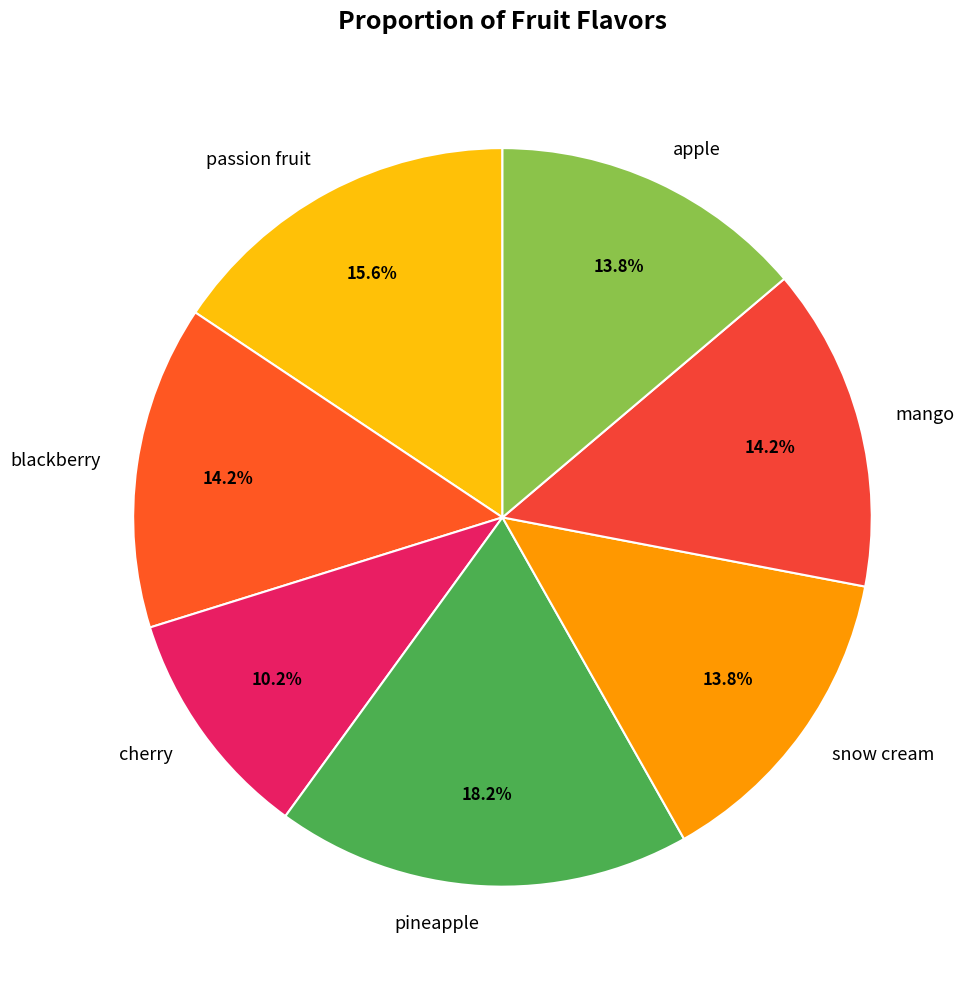

Which slice is the smallest?

cherry